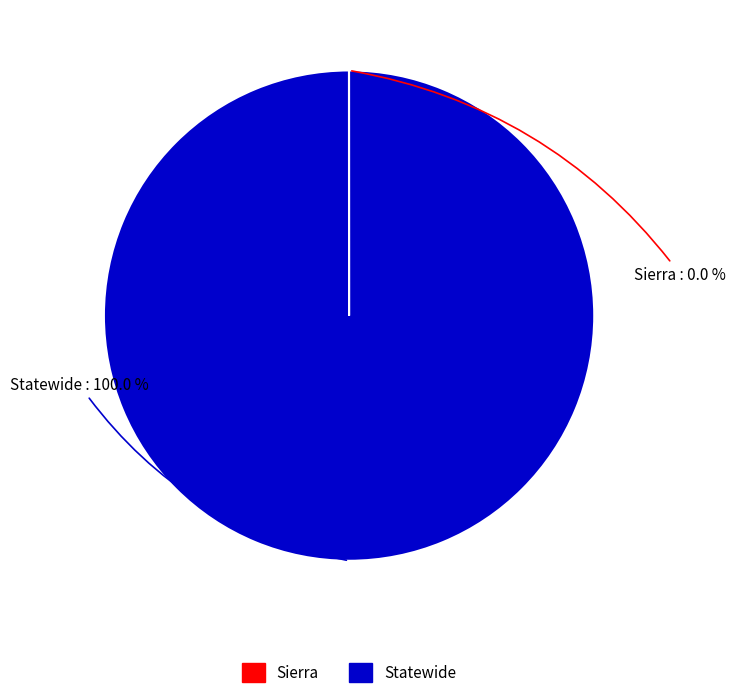

Is there any slice that represents more than half of the pie?

Yes